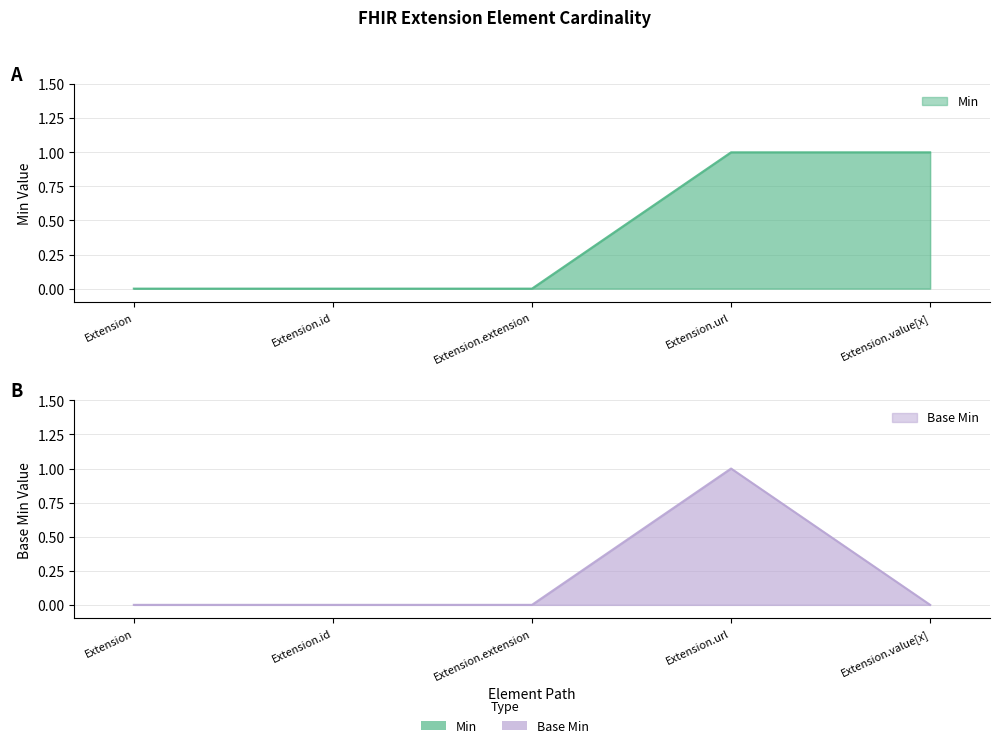

At which category does the chart reach its minimum across all series?

Extension